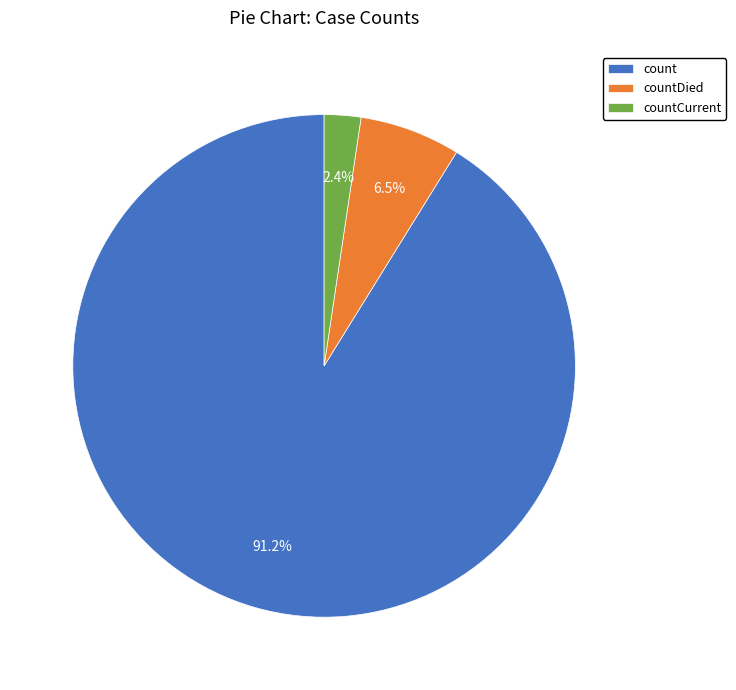

How many segments does this pie chart have?

3